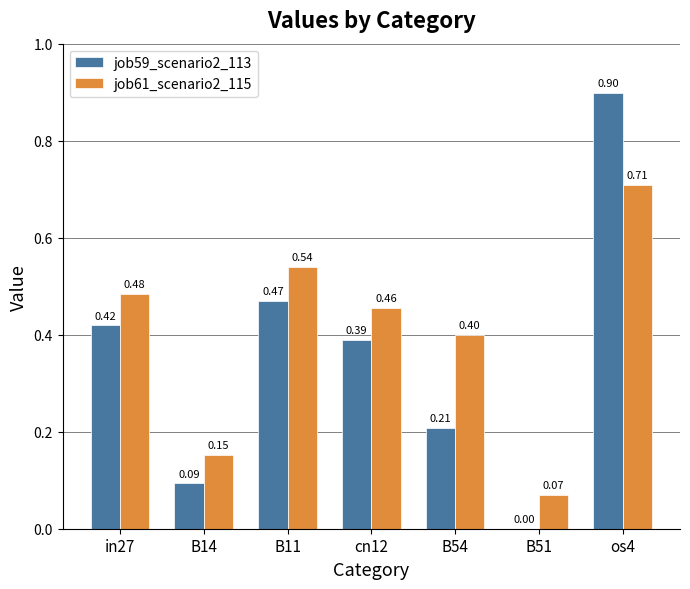

Which series changed the most between cn12 and B54?

job59_scenario2_113